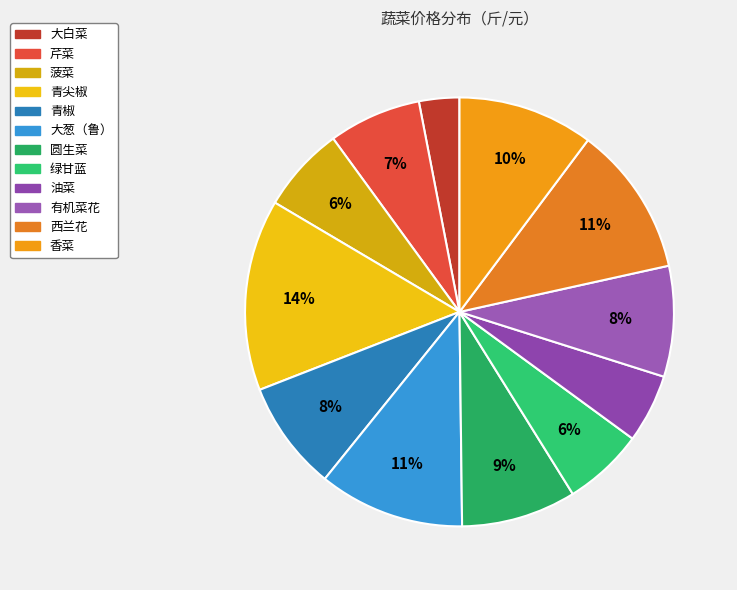

To the nearest percent, what is the average slice percentage?

8%